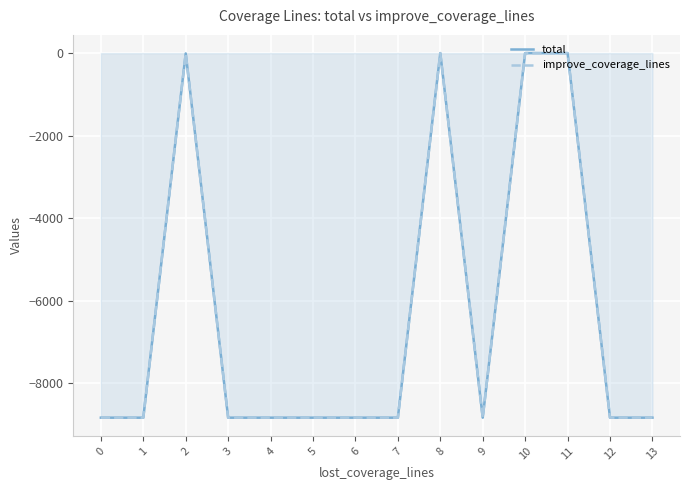

Which series has the largest range (max minus min)?

total